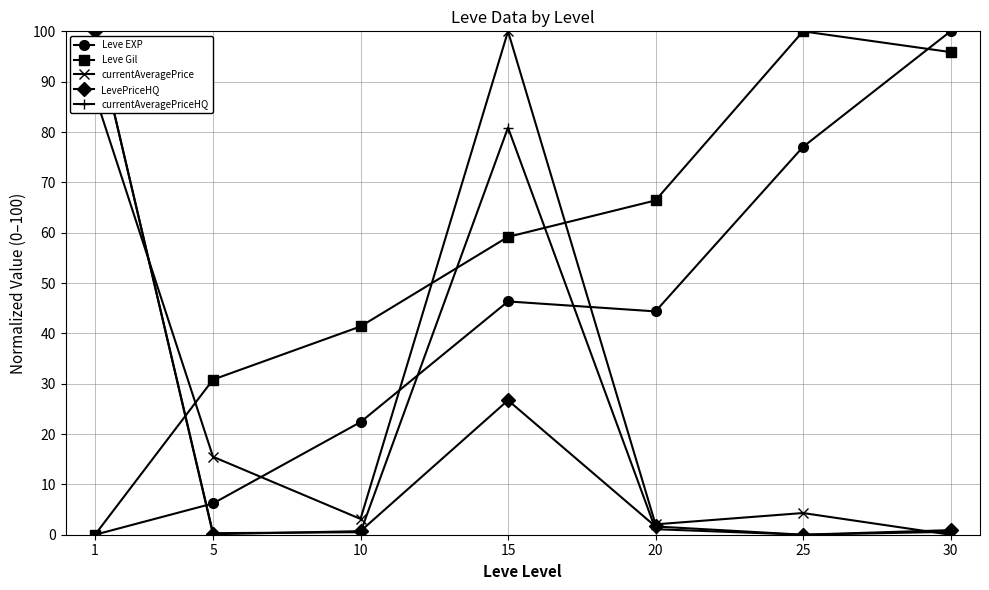

What is the difference between the currentAveragePrice values at 5 and 15?

84.5